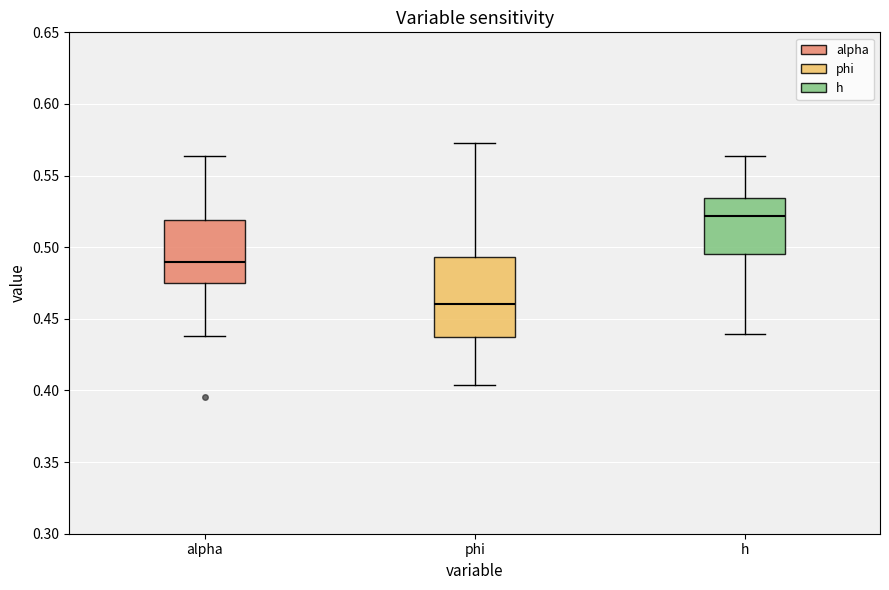

Where is the lower edge of the box for alpha on the y-axis? The values are not printed on the chart, so give them approximately, as read against the axis.

0.475